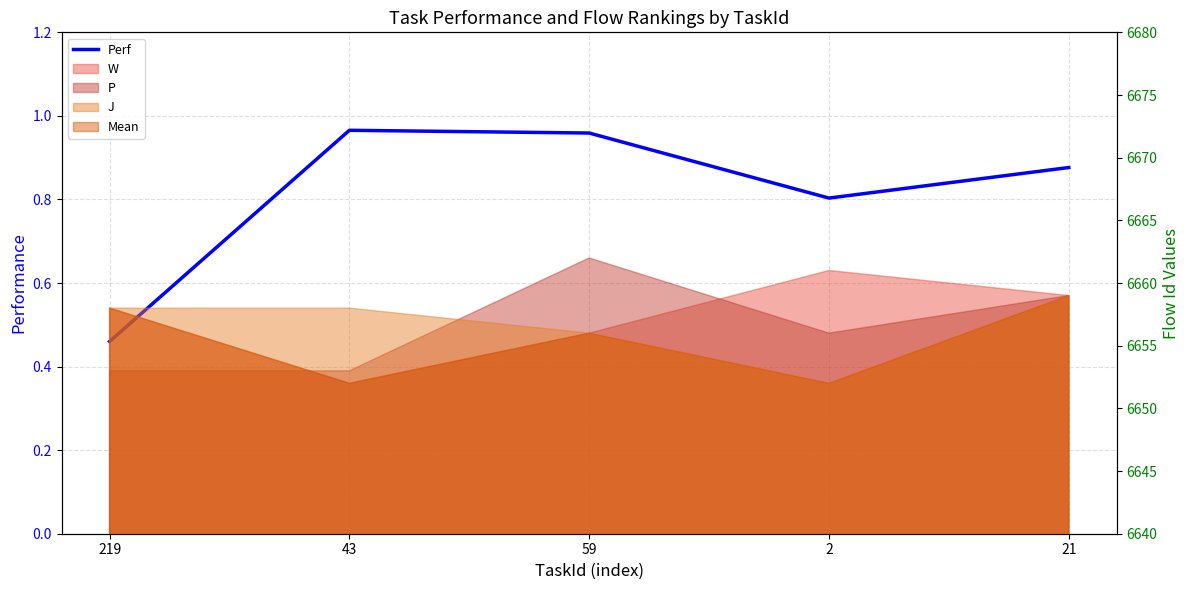

How many interior local peaks (higher than both neighbors) does the data have?

1